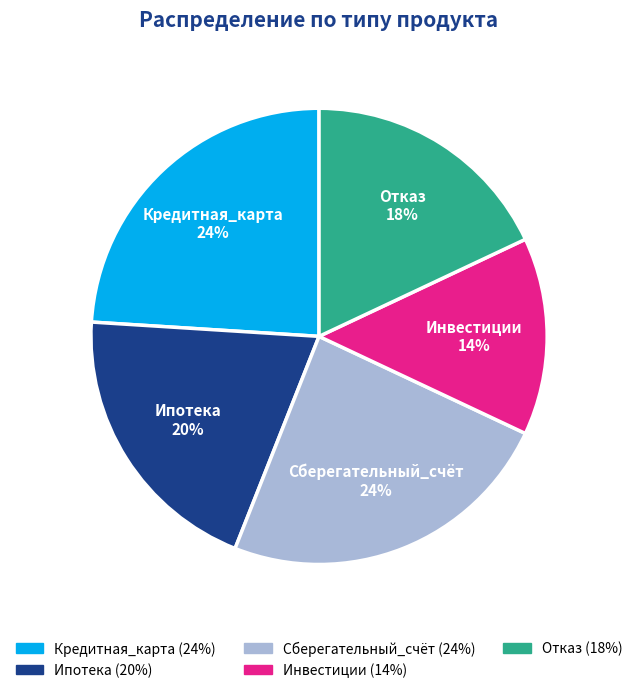

To the nearest percent, what is the difference between the Отказ and Кредитная_карта slice percentages?

6%